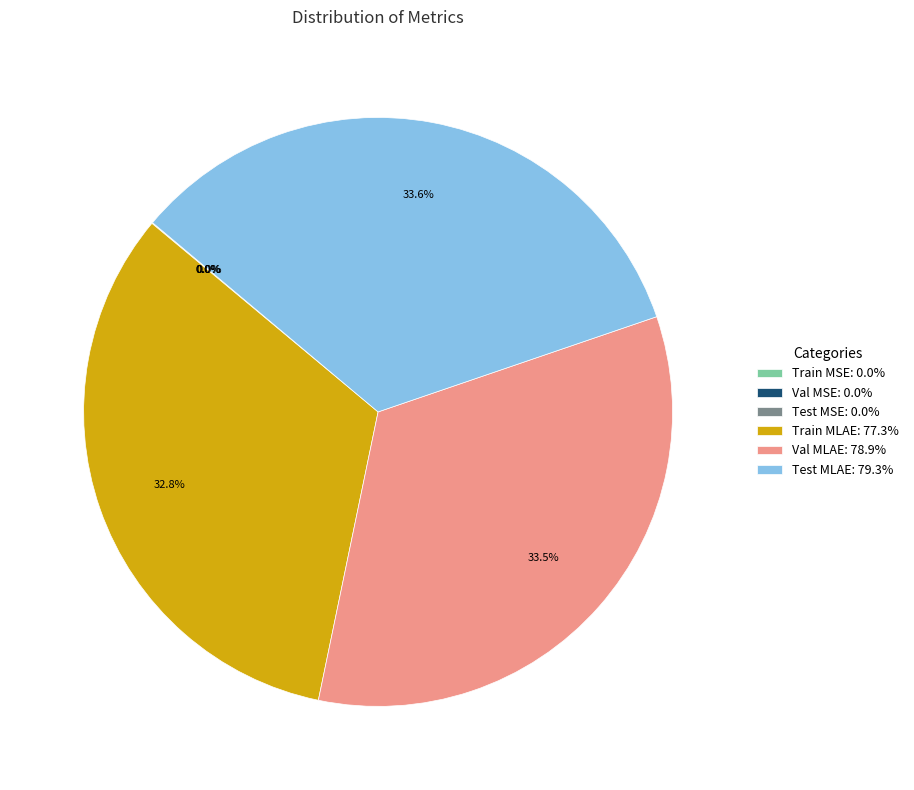

Does Train MLAE: 77.3% account for over 50% of the chart?

No